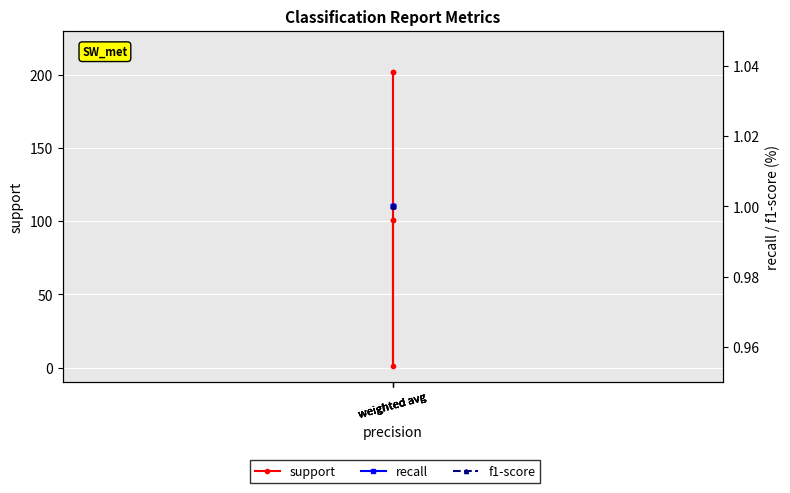

Reading left to right, list all the values displayed in this chart.

support: weighted avg=101	weighted avg=101	weighted avg=1	weighted avg=202	weighted avg=202
recall: weighted avg=1	weighted avg=1	weighted avg=1	weighted avg=1	weighted avg=1
f1-score: weighted avg=1	weighted avg=1	weighted avg=1	weighted avg=1	weighted avg=1